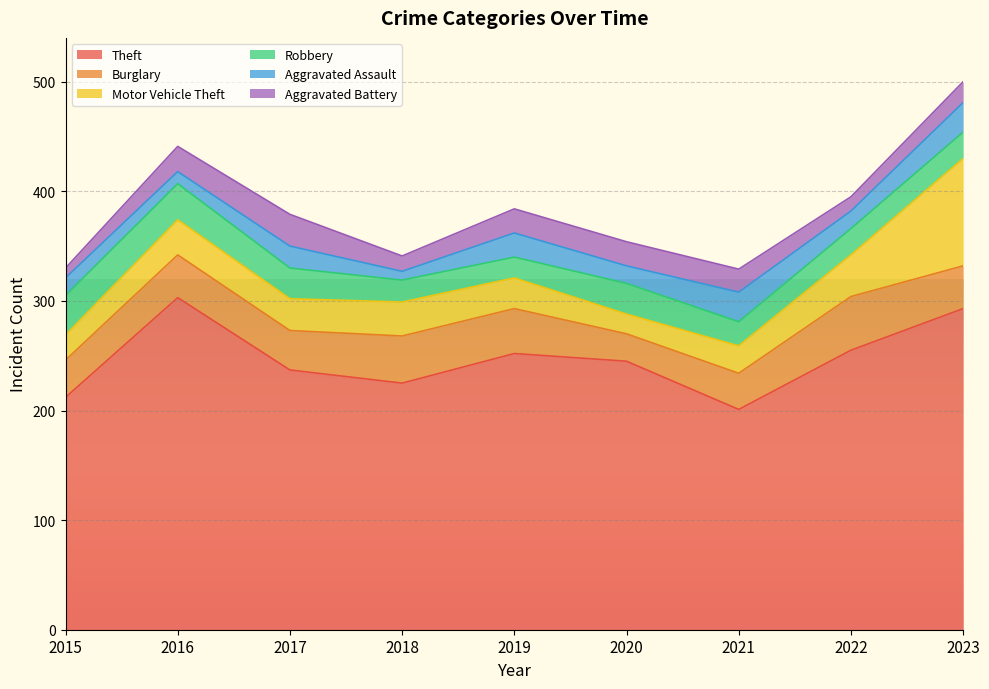

Is it true that Burglary equals 11 at 2018?

False